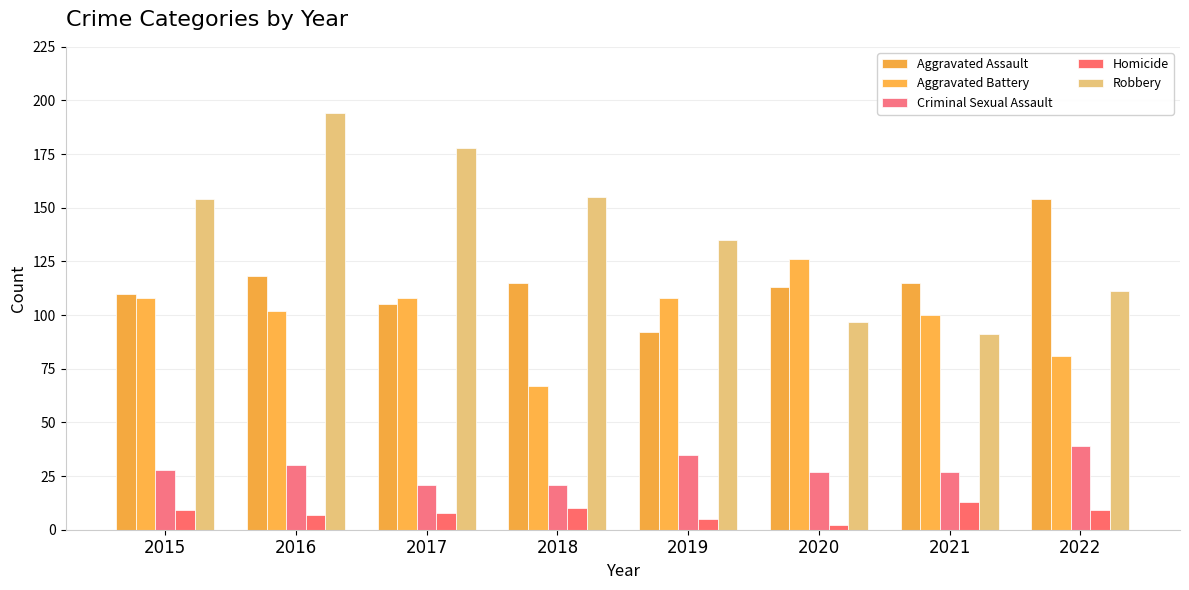

What is the maximum value for Robbery?

194